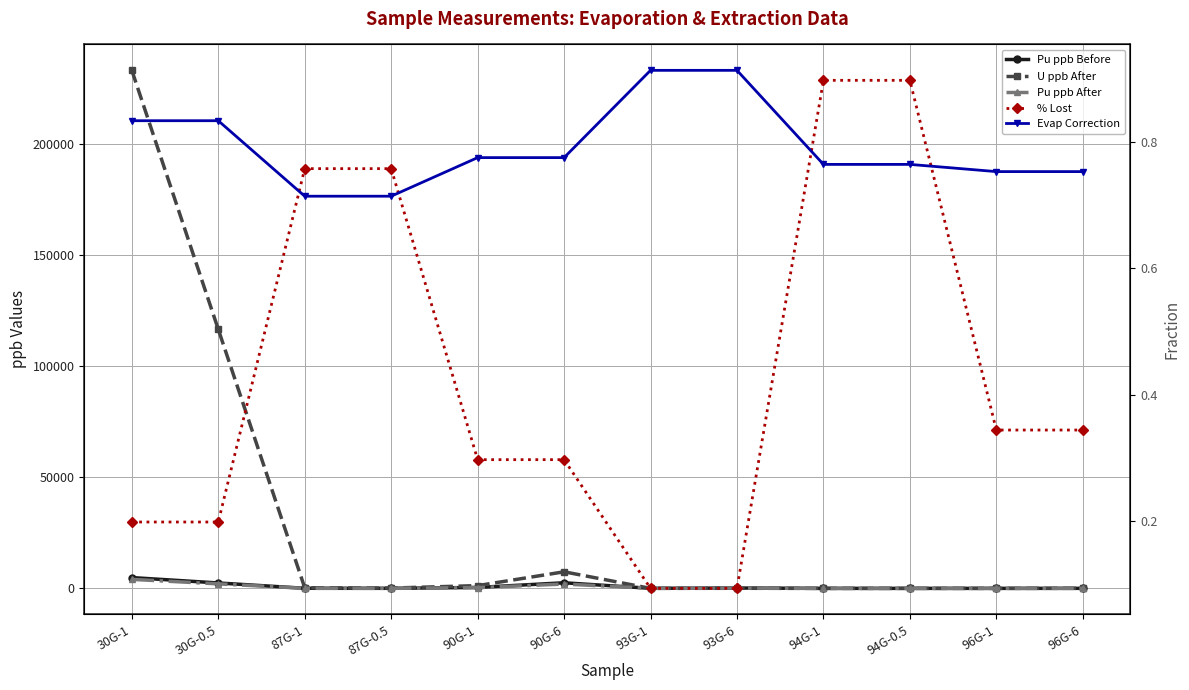

Is it true that U ppb After equals 5.1 at 96G-1?

True